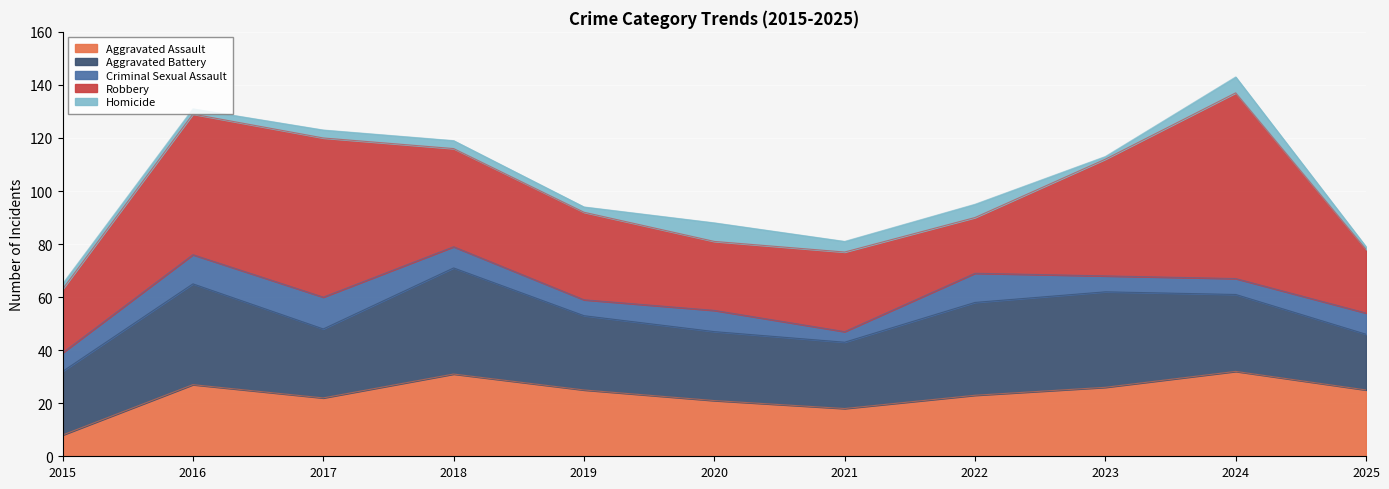

Reading left to right, extract all data points from this chart.

Aggravated Assault: 2015=8	2016=27	2017=22	2018=31	2019=25	2020=21	2021=18	2022=23	2023=26	2024=32	2025=25
Aggravated Battery: 2015=24	2016=38	2017=26	2018=40	2019=28	2020=26	2021=25	2022=35	2023=36	2024=29	2025=21
Criminal Sexual Assault: 2015=7	2016=11	2017=12	2018=8	2019=6	2020=8	2021=4	2022=11	2023=6	2024=6	2025=8
Robbery: 2015=24	2016=53	2017=60	2018=37	2019=33	2020=26	2021=30	2022=21	2023=44	2024=70	2025=24
Homicide: 2015=2	2016=2	2017=3	2018=3	2019=2	2020=7	2021=4	2022=5	2023=1	2024=6	2025=1